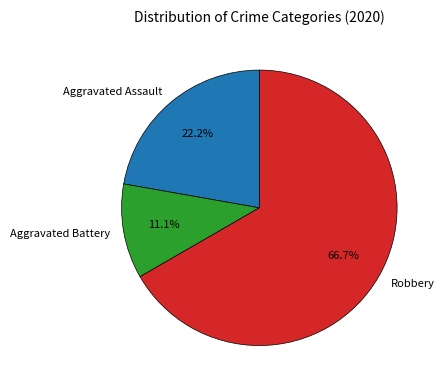

Is there any slice that represents more than half of the pie?

Yes